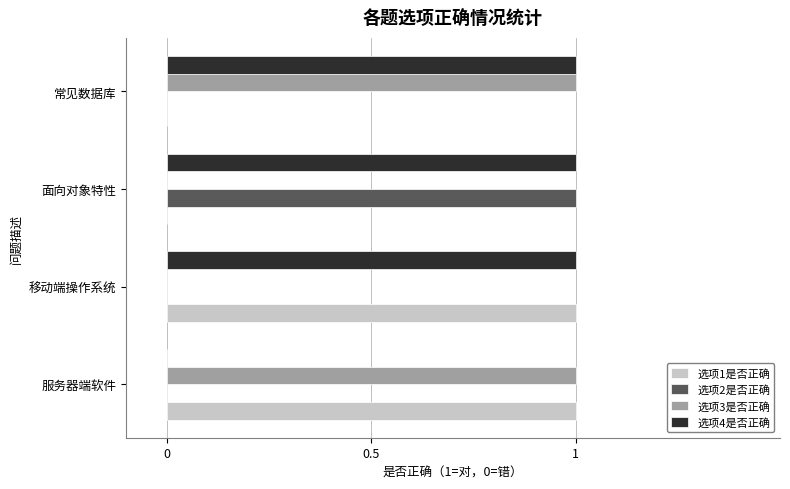

The 选项3是否正确 series shows 2 at 常见数据库. True or false?

False